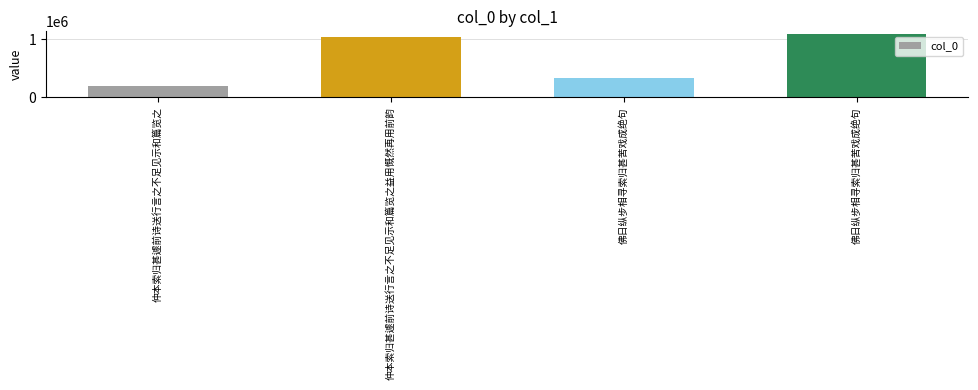

Count the number of categories in the chart.

4